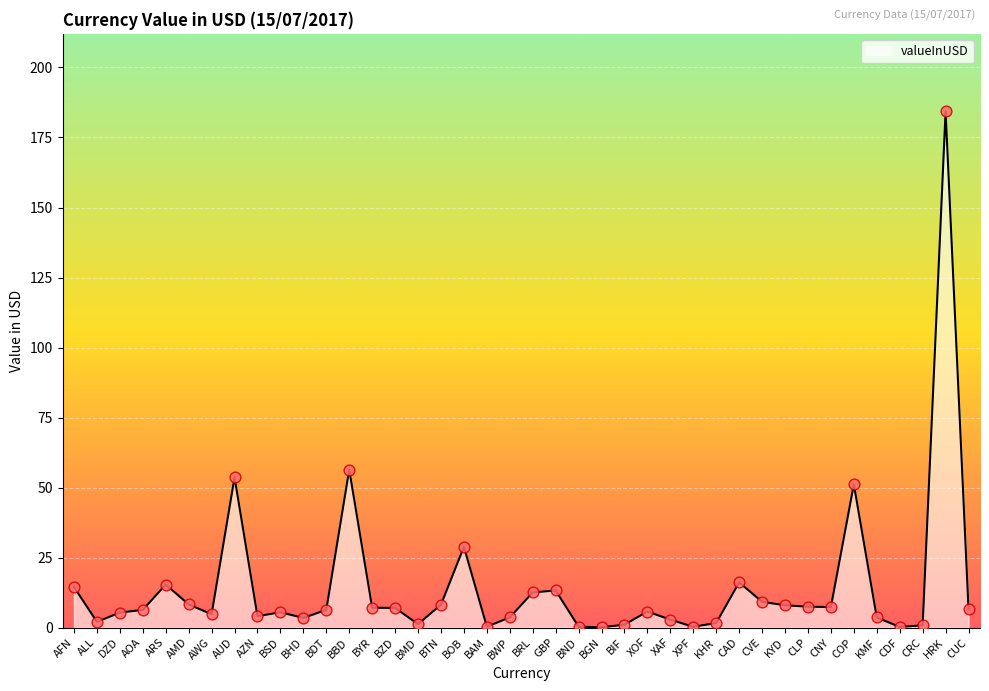

Which has a higher value, BGN or KYD?

KYD